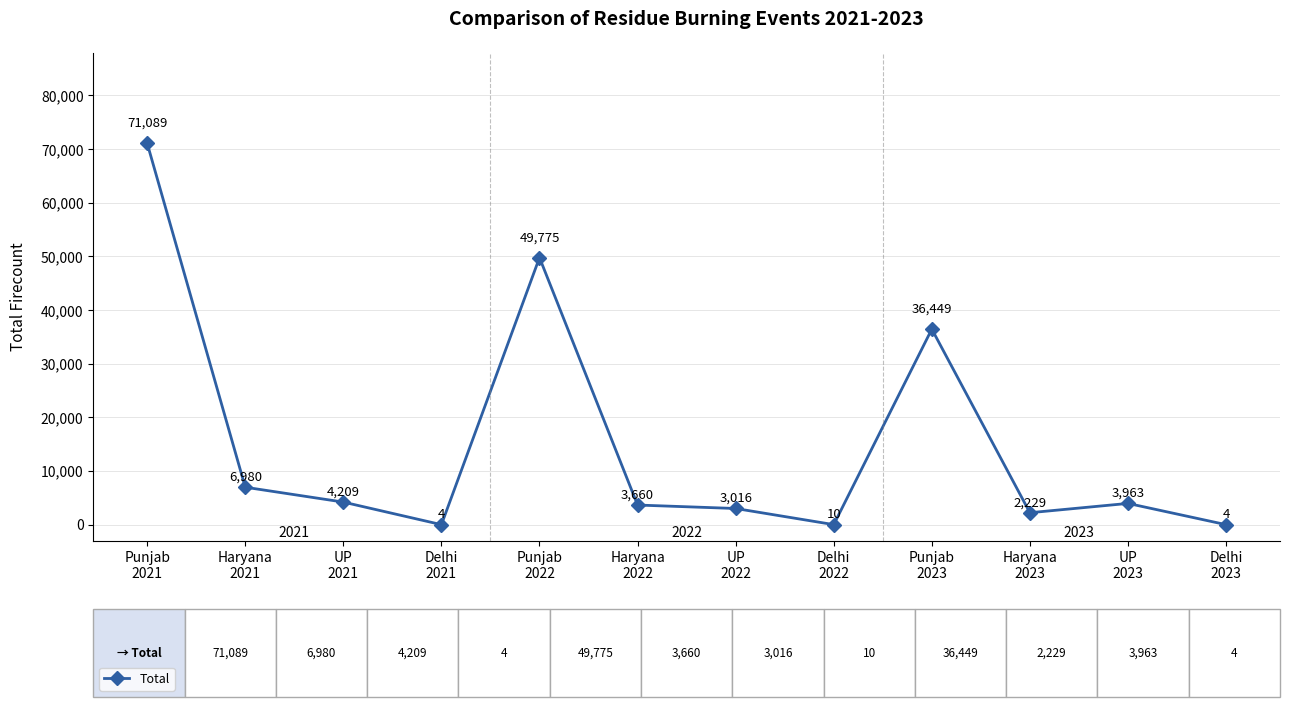

What is the value of the 12th point from the left?

4